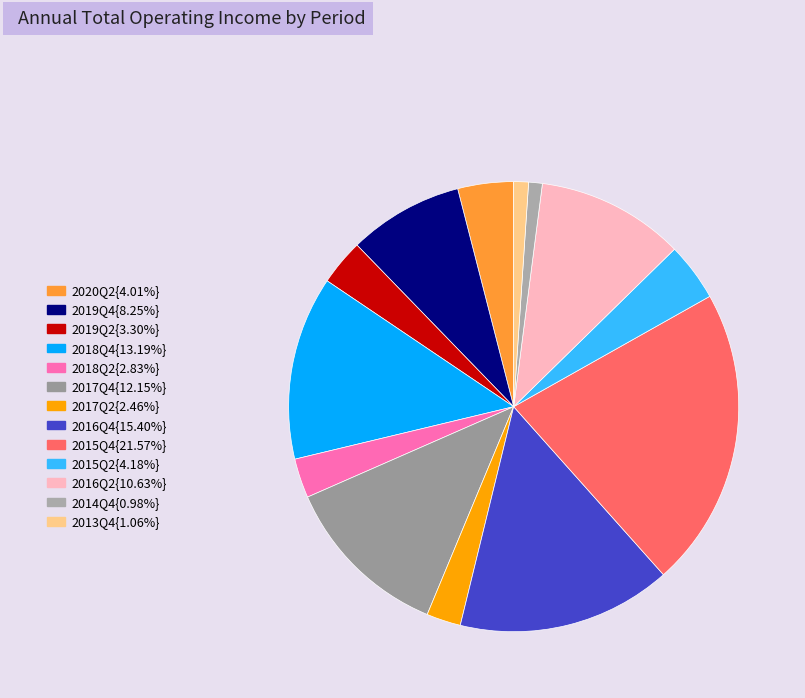

Rank the categories by value from highest to lowest.

2015Q4, 2016Q4, 2018Q4, 2017Q4, 2016Q2, 2019Q4, 2015Q2, 2020Q2, 2019Q2, 2018Q2, 2017Q2, 2013Q4, 2014Q4